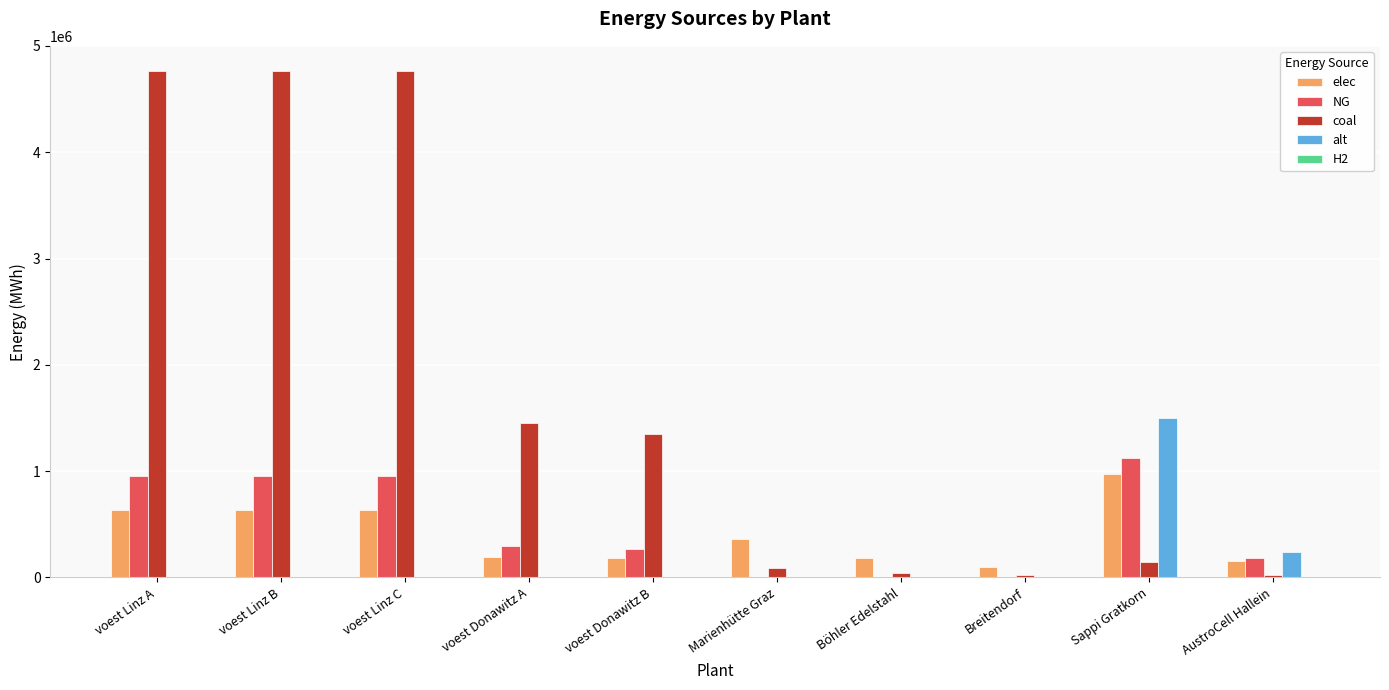

True or false: elec has a value of 180400.0 at Böhler Edelstahl.

True